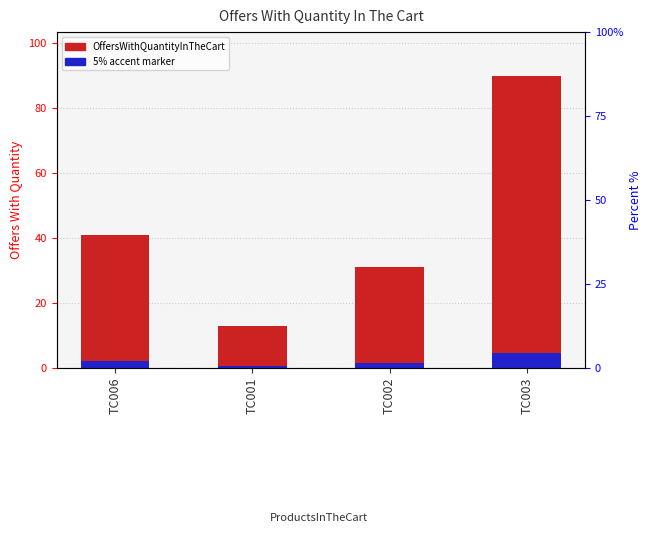

How many values are below 41?

2